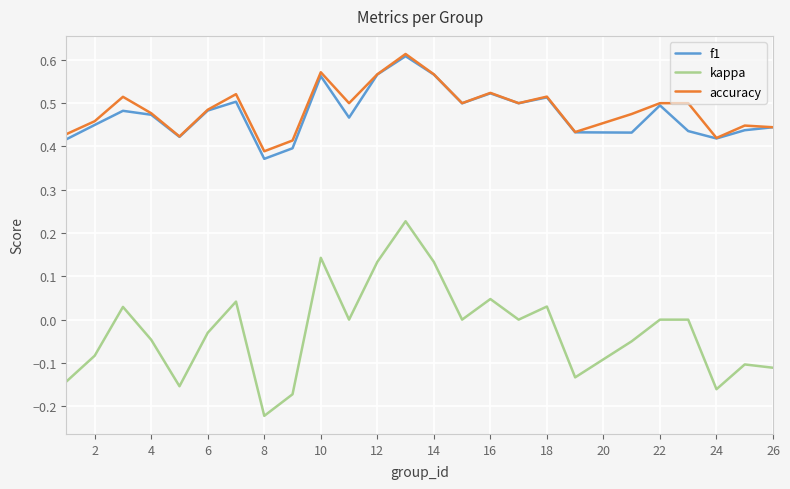

True or false: kappa and accuracy intersect in this chart.

False